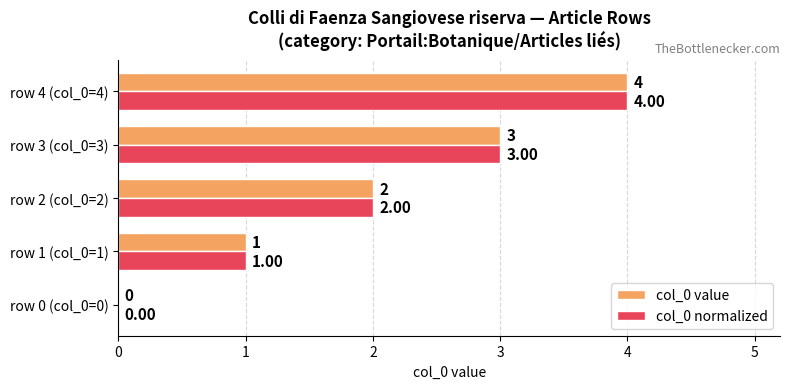

What is the sum of the col_0 value values at row 4 (col_0=4) and row 1 (col_0=1)?

5